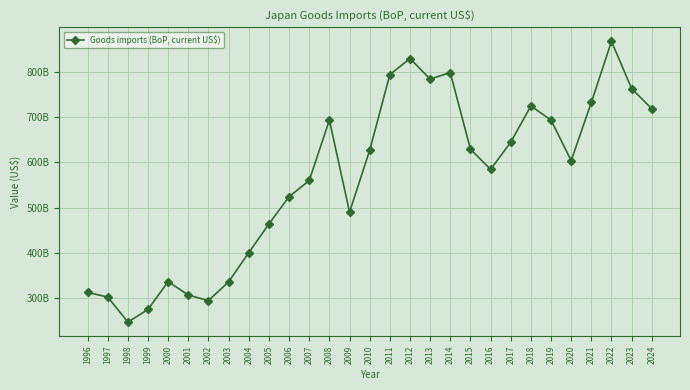

Which category has the highest value across all series?

2022